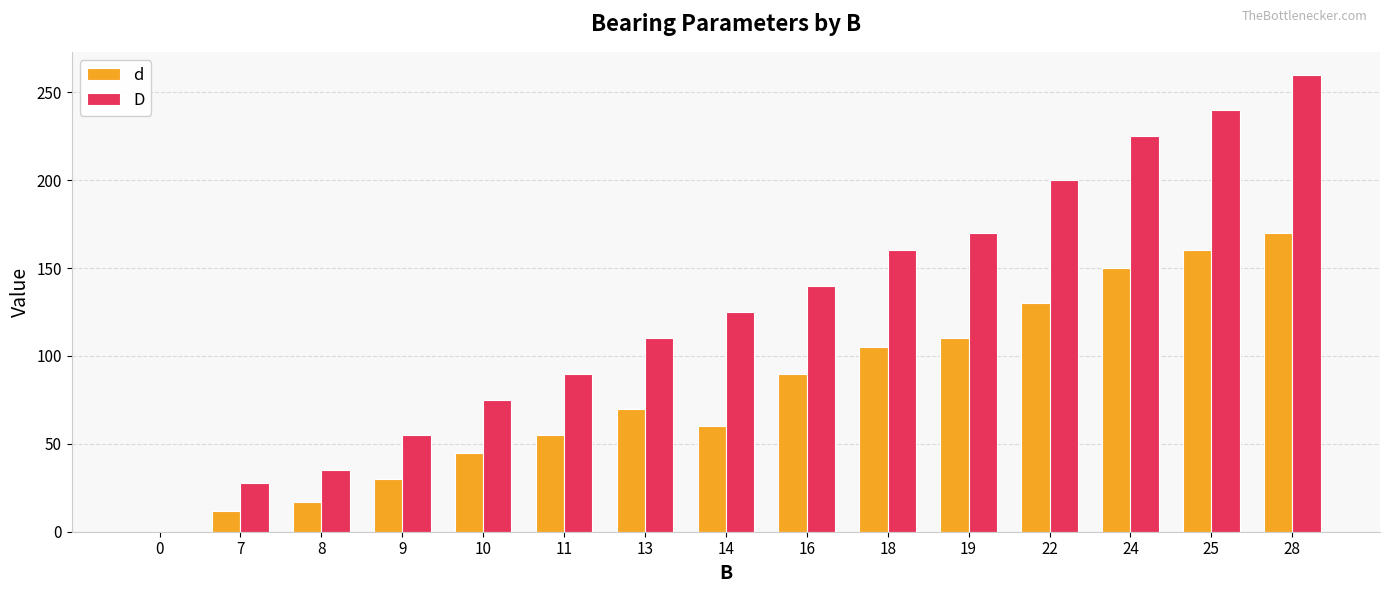

Where is d nearest to the value 85?

16